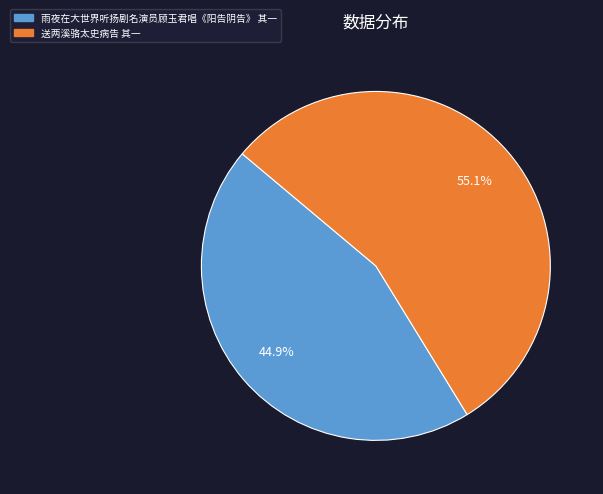

How many segments does this pie chart have?

2